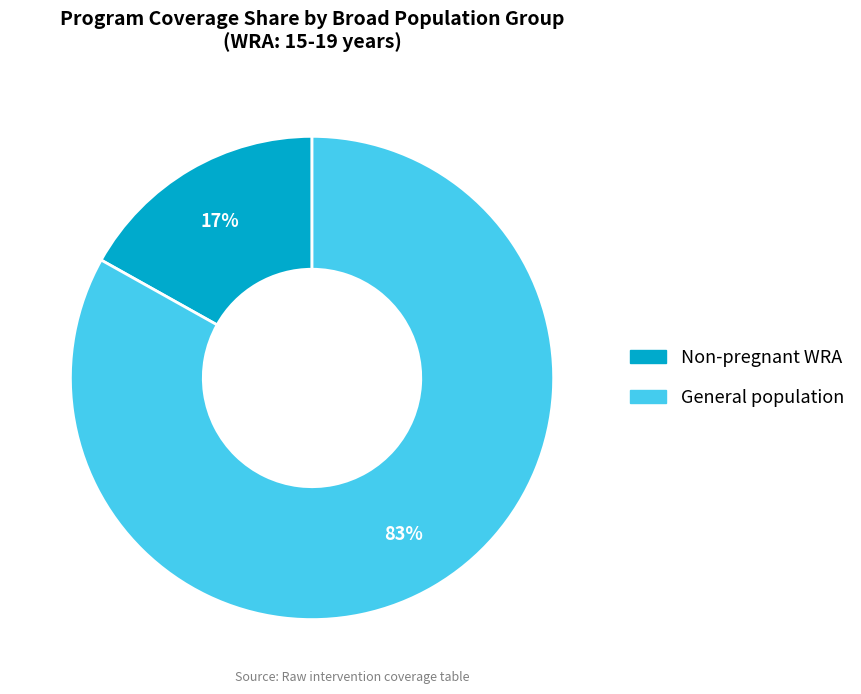

Is there any slice that represents more than half of the pie?

Yes